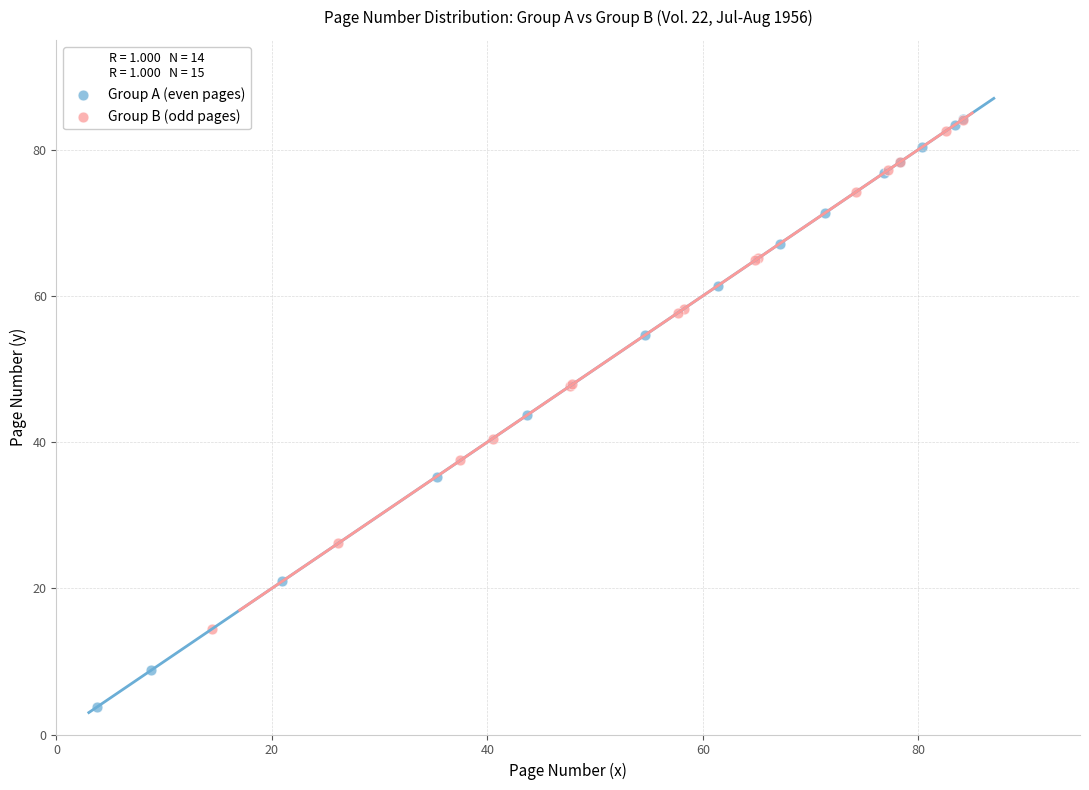

Which series reaches the minimum Y coordinate?

Group A (even pages)